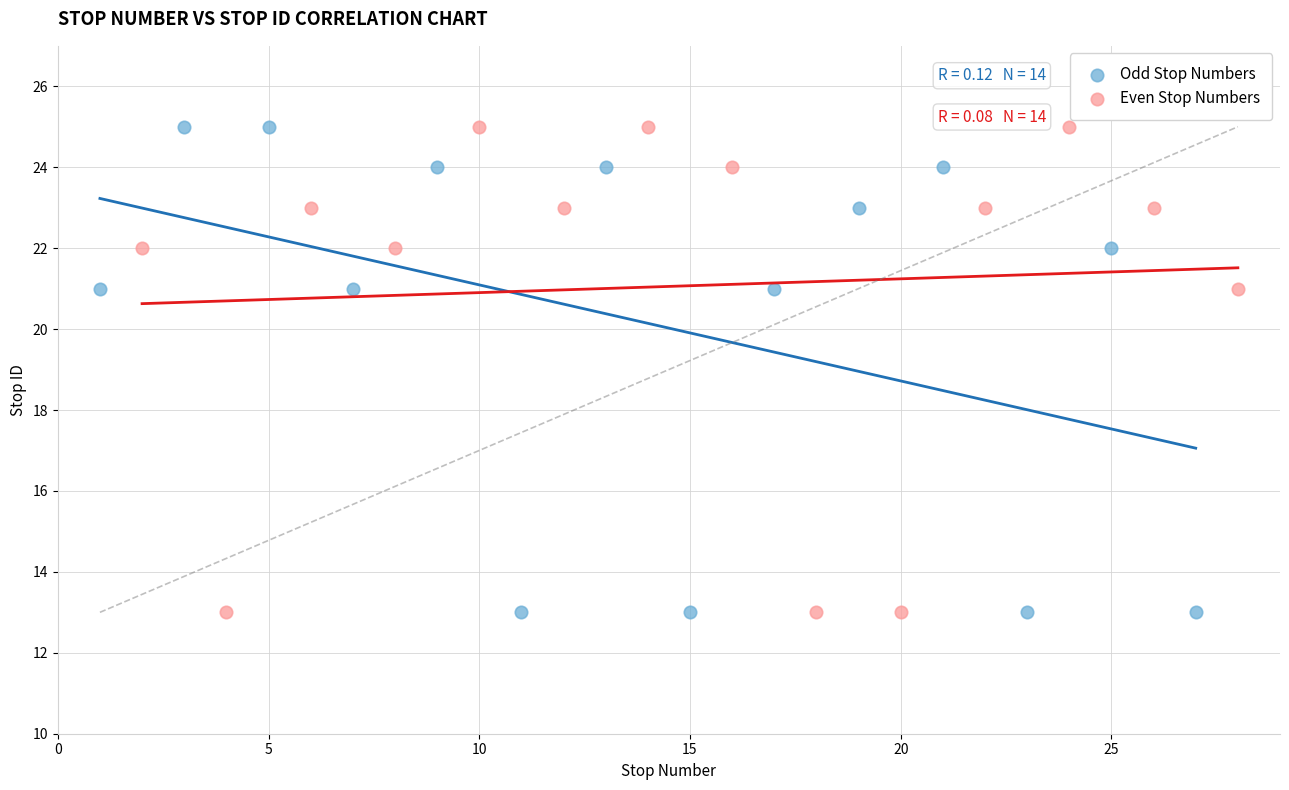

What are all the series names shown in the legend?

Odd Stop Numbers, Even Stop Numbers